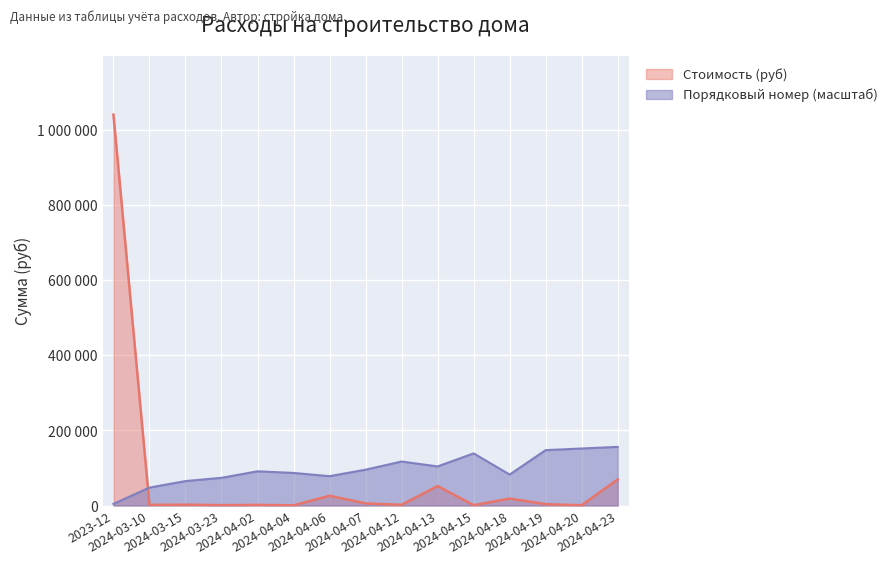

What is the spread (max minus min) of values at 2024-04-13?

52255.0